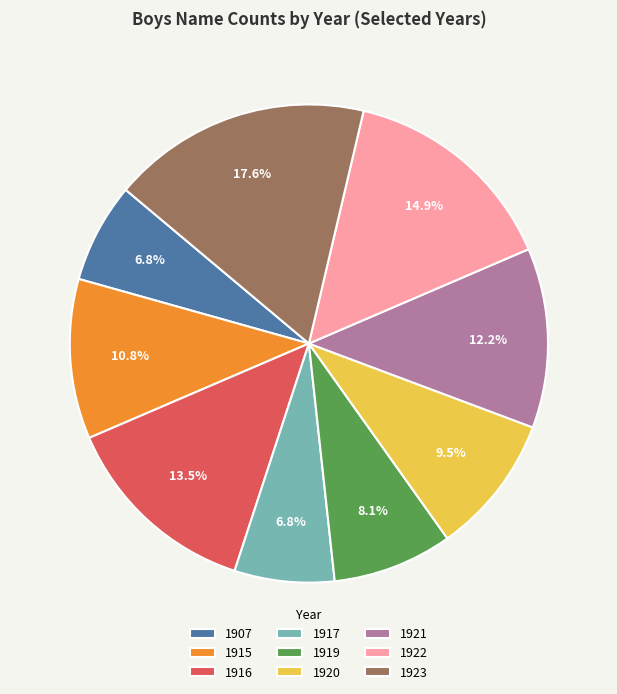

Does any single category account for the majority?

No